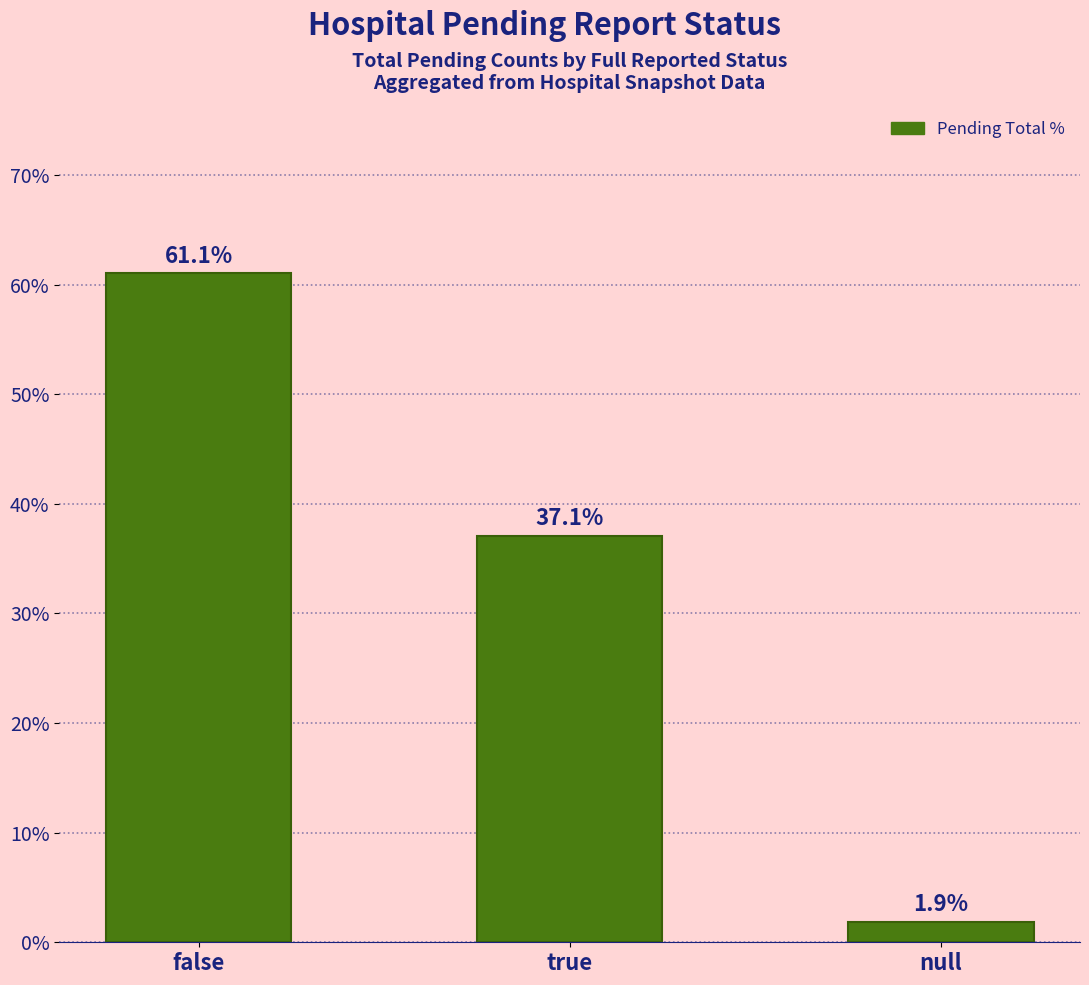

Read the value at true.

37.1